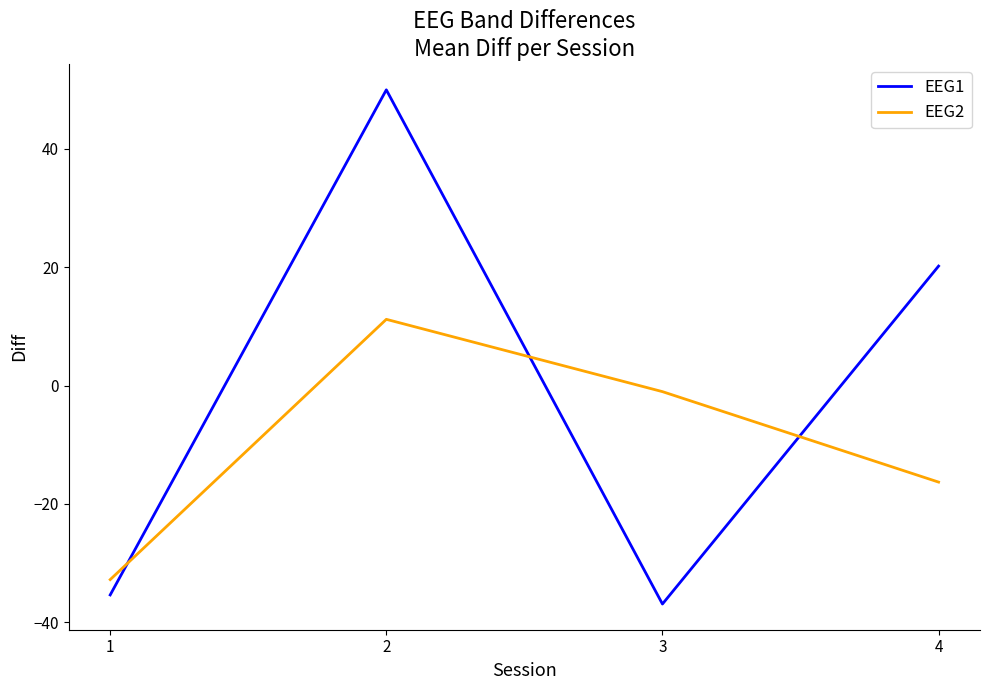

What is the difference between the second highest and second lowest values in the EEG2 series?

15.3